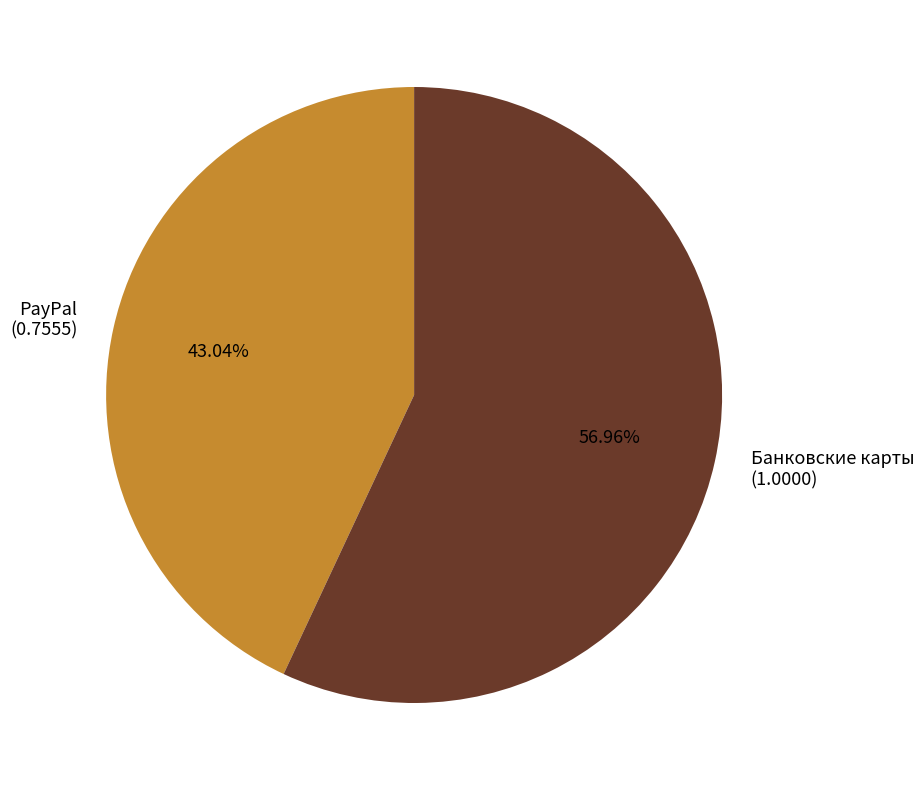

To the nearest percent, what is the difference between the largest and smallest slice percentages?

14%